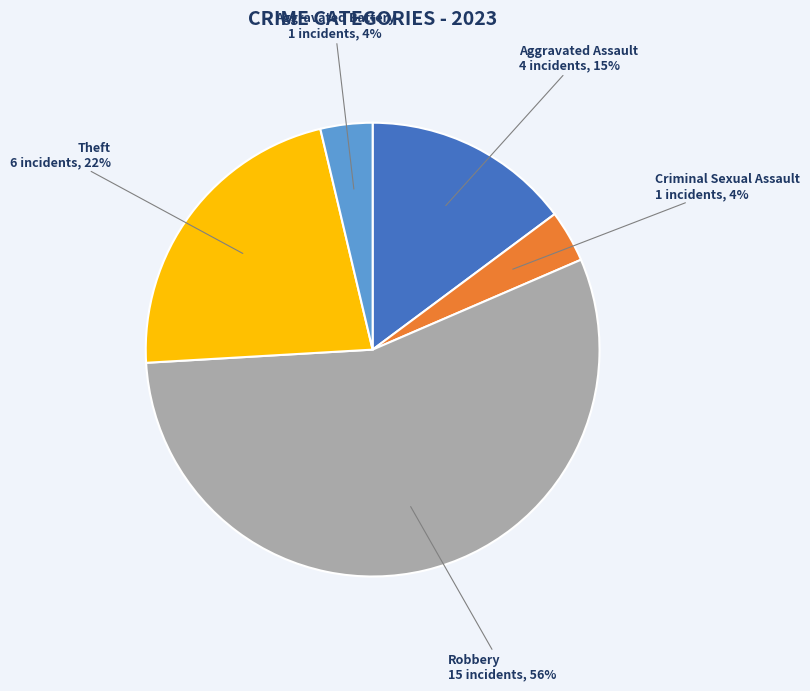

Which slice represents more than half of the pie?

Robbery